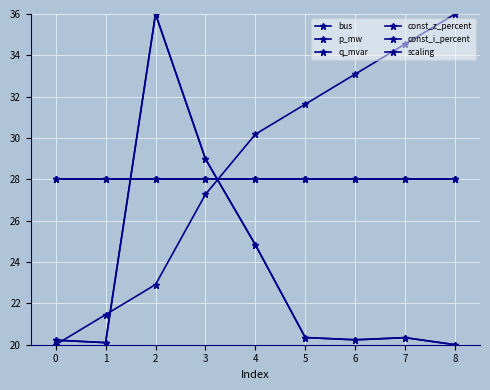

Is this an area chart (filled region under the line)?

No